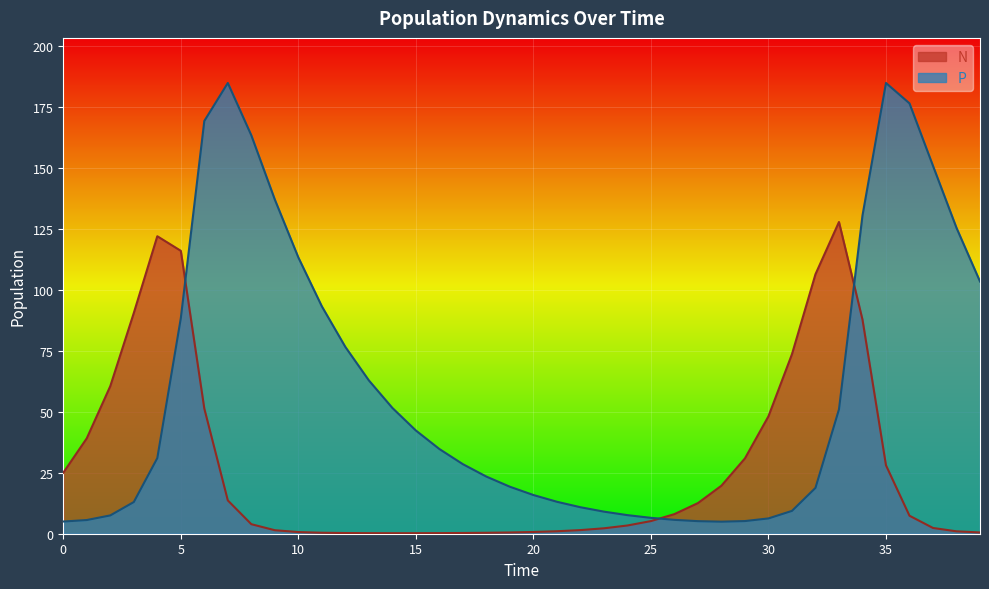

Reading left to right, what are all the values shown in this chart?

N: 0=25.0	1=39.1	2=60.5	3=90.5	4=121.9	5=115.9	6=51.3	7=13.6	8=3.9	9=1.4	10=0.7	11=0.4	12=0.3	13=0.2	14=0.2	15=0.2	16=0.3	17=0.3	18=0.4	19=0.5	20=0.7	21=1.0	22=1.5	23=2.2	24=3.4	25=5.2	26=8.0	27=12.6	28=19.7	29=30.9	30=48.1	31=73.6	32=106.3	33=127.7	34=87.8	35=28.0	36=7.4	37=2.4	38=1.0	39=0.5
P: 0=5.0	1=5.6	2=7.5	3=13.0	4=31.0	5=88.3	6=169.1	7=184.7	8=163.3	9=136.9	10=113.2	11=93.2	12=76.5	13=62.8	14=51.6	15=42.3	16=34.7	17=28.5	18=23.4	19=19.3	20=15.9	21=13.1	22=10.9	23=9.1	24=7.6	25=6.5	26=5.7	27=5.2	28=4.9	29=5.2	30=6.3	31=9.4	32=18.8	33=51.0	34=130.4	35=184.7	36=176.4	37=150.8	38=125.3	39=103.4